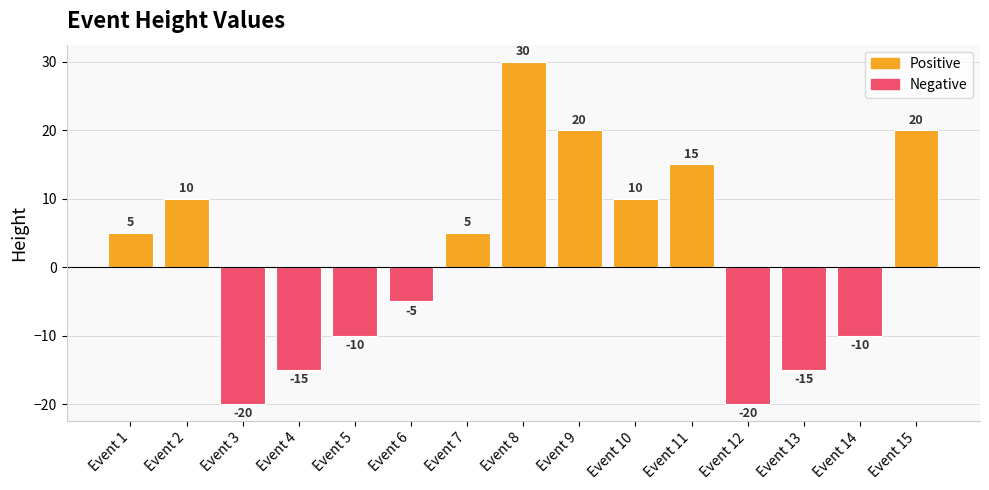

Which series changed the most between Event 2 and Event 11?

Positive